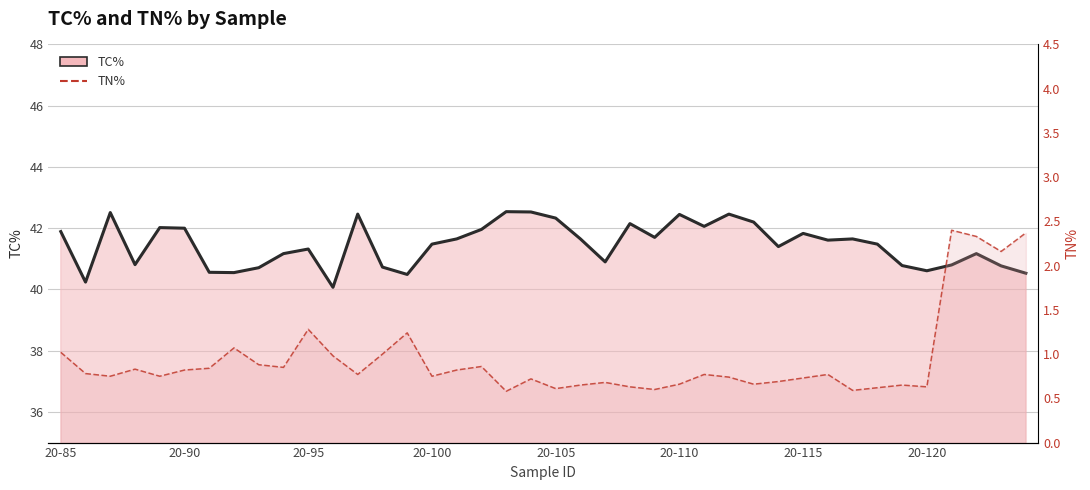

The TN% series shows 0.3 at 34. True or false?

False